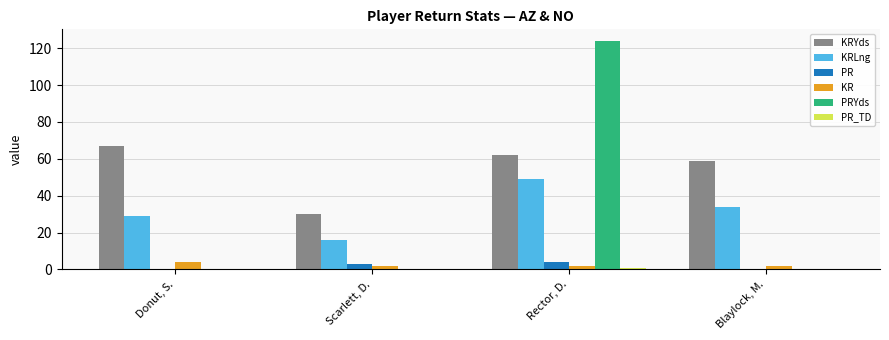

Which series has the largest total across all categories?

KRYds